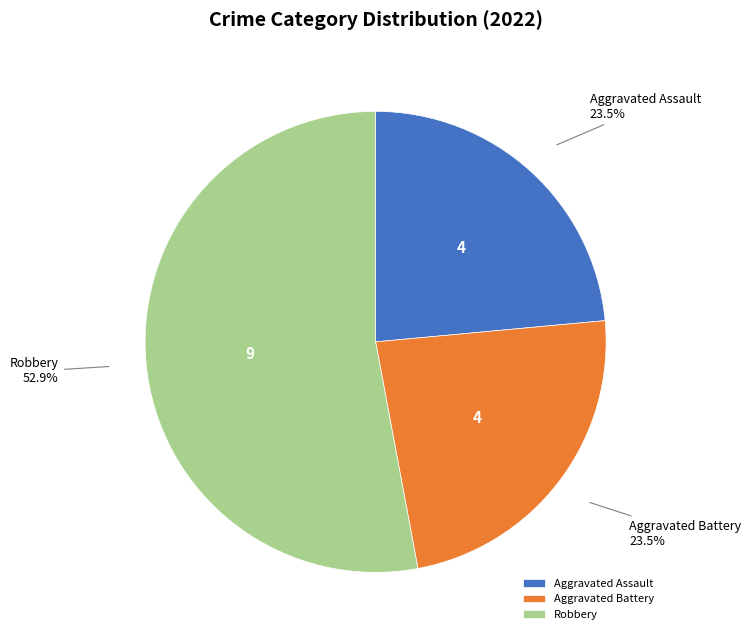

What is the total percentage of Aggravated Assault and Robbery?

76.5%